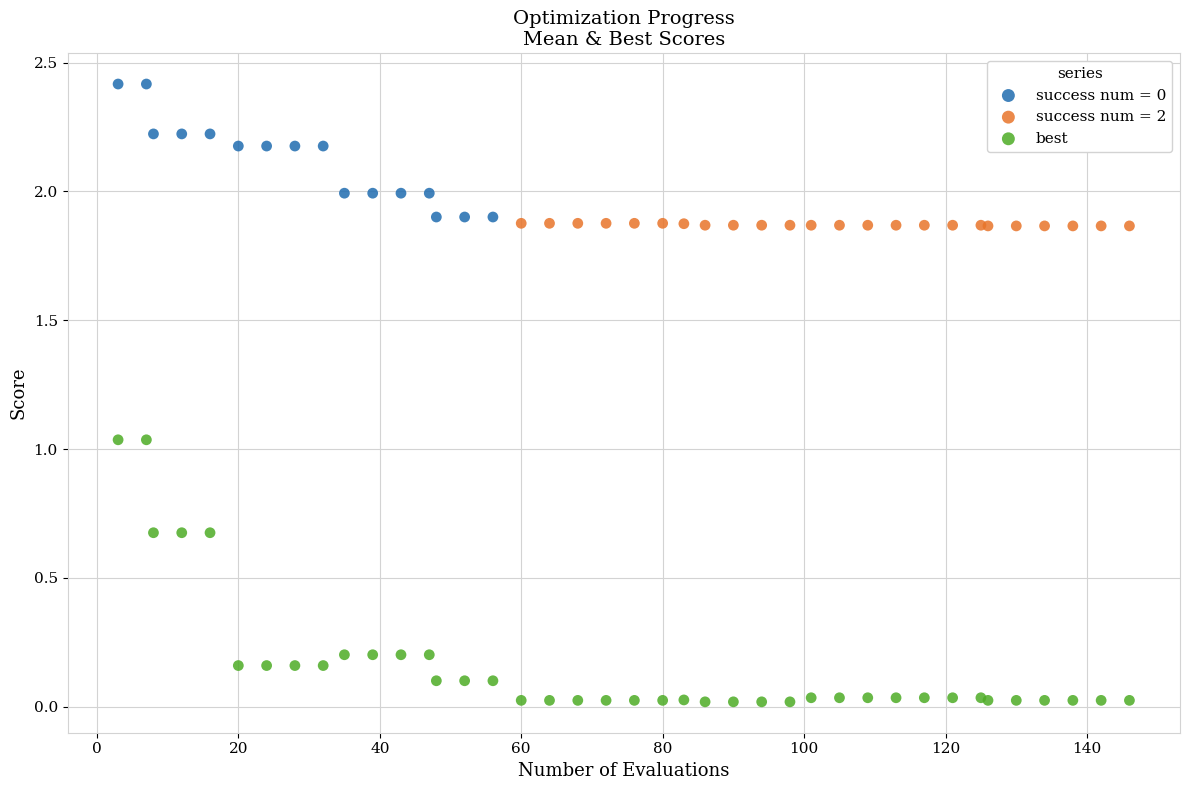

Which series reaches the minimum Y coordinate?

best